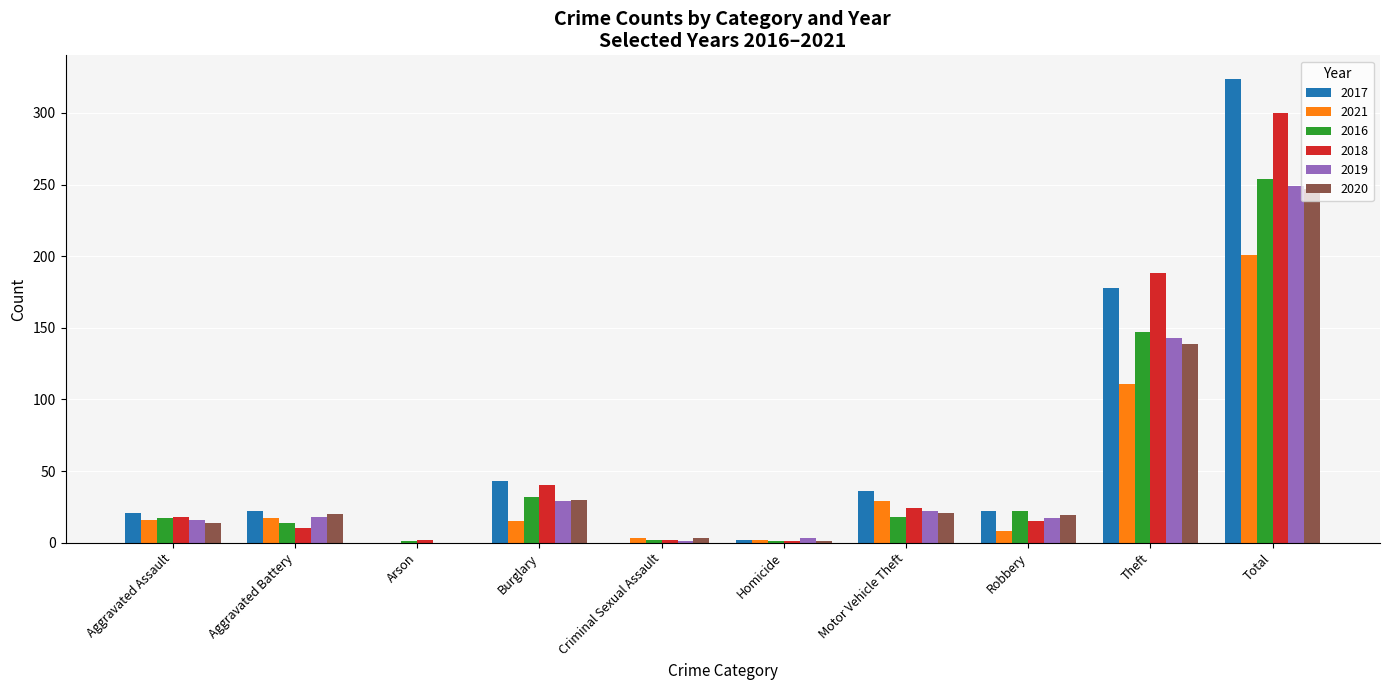

Between Homicide and Motor Vehicle Theft, which series saw the biggest shift?

2017